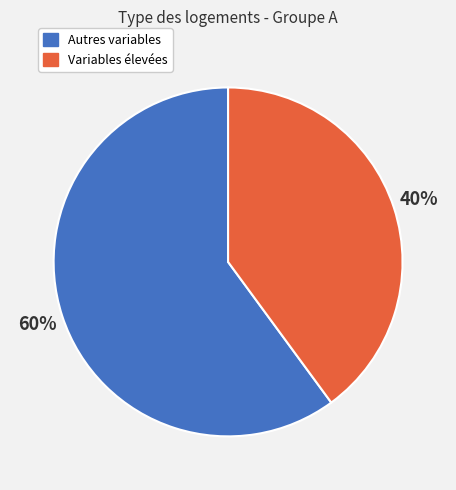

Approximately how many times larger is the value at Autres variables compared to Variables élevées?

1.5